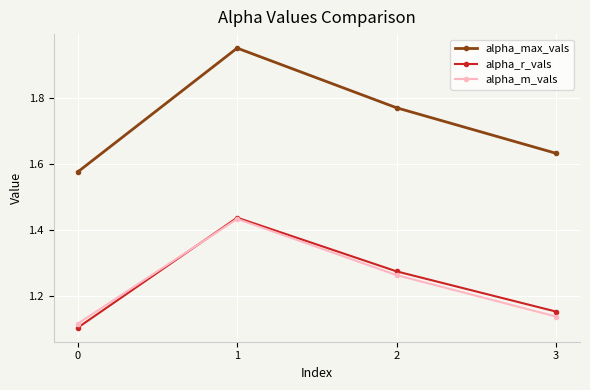

What is the difference between the alpha_m_vals values at 0 and 2?

0.1